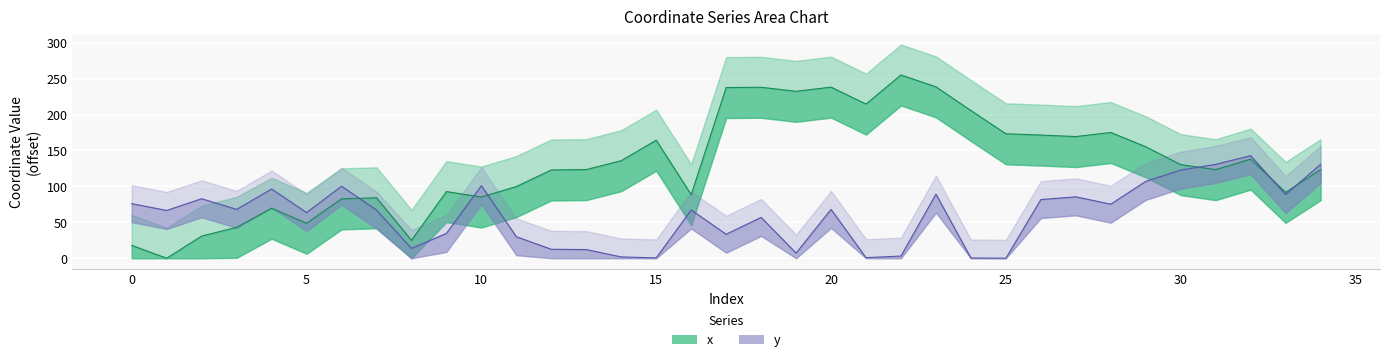

Between which two adjacent categories do x and y first intersect?

6 and 7